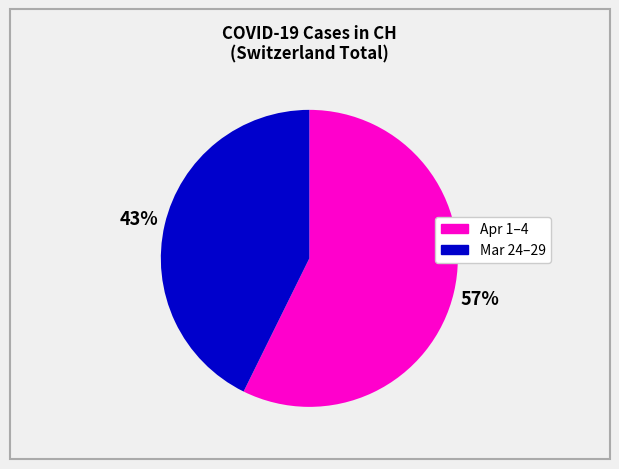

Is there any slice that represents more than half of the pie?

Yes